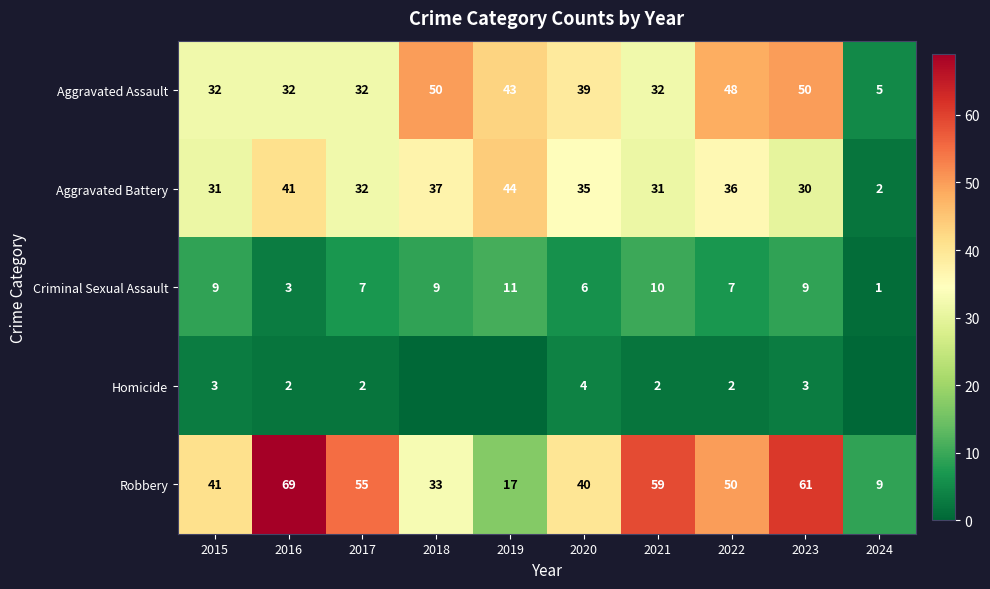

Rank the series at 2016 from highest to lowest value.

Robbery, Aggravated Battery, Aggravated Assault, Criminal Sexual Assault, Homicide